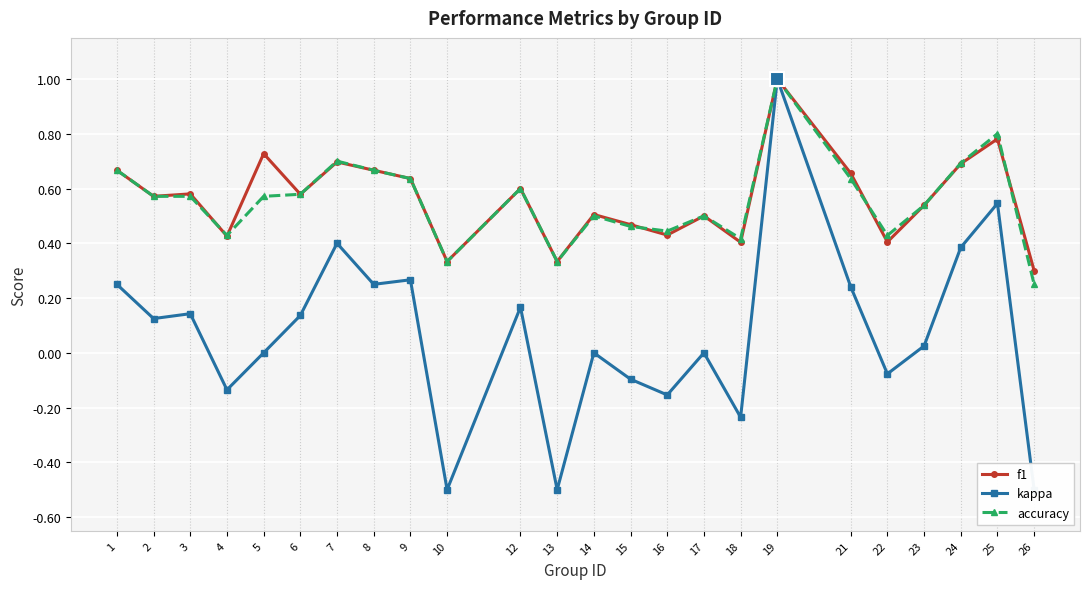

What is the spread (max minus min) of values at 22?

0.5